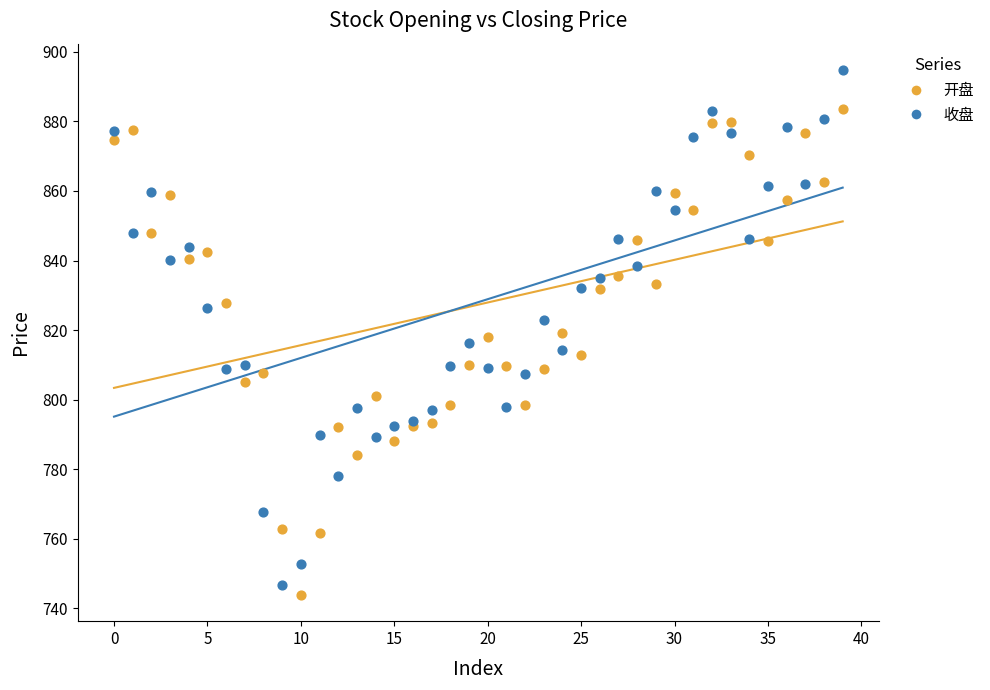

What are all the series names shown in the legend?

开盘, 收盘